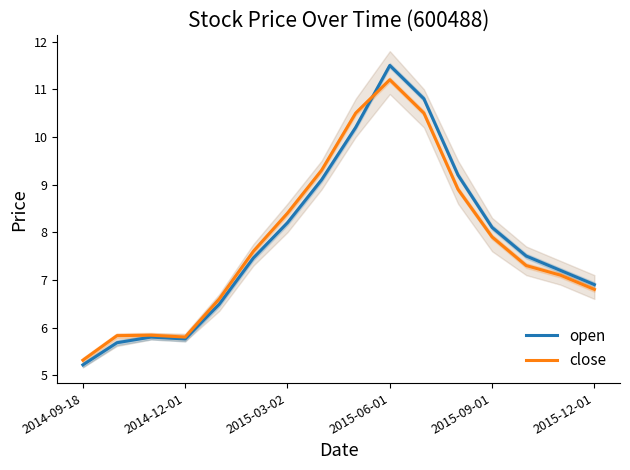

Where is close nearest to the value 8?

2015-09-01